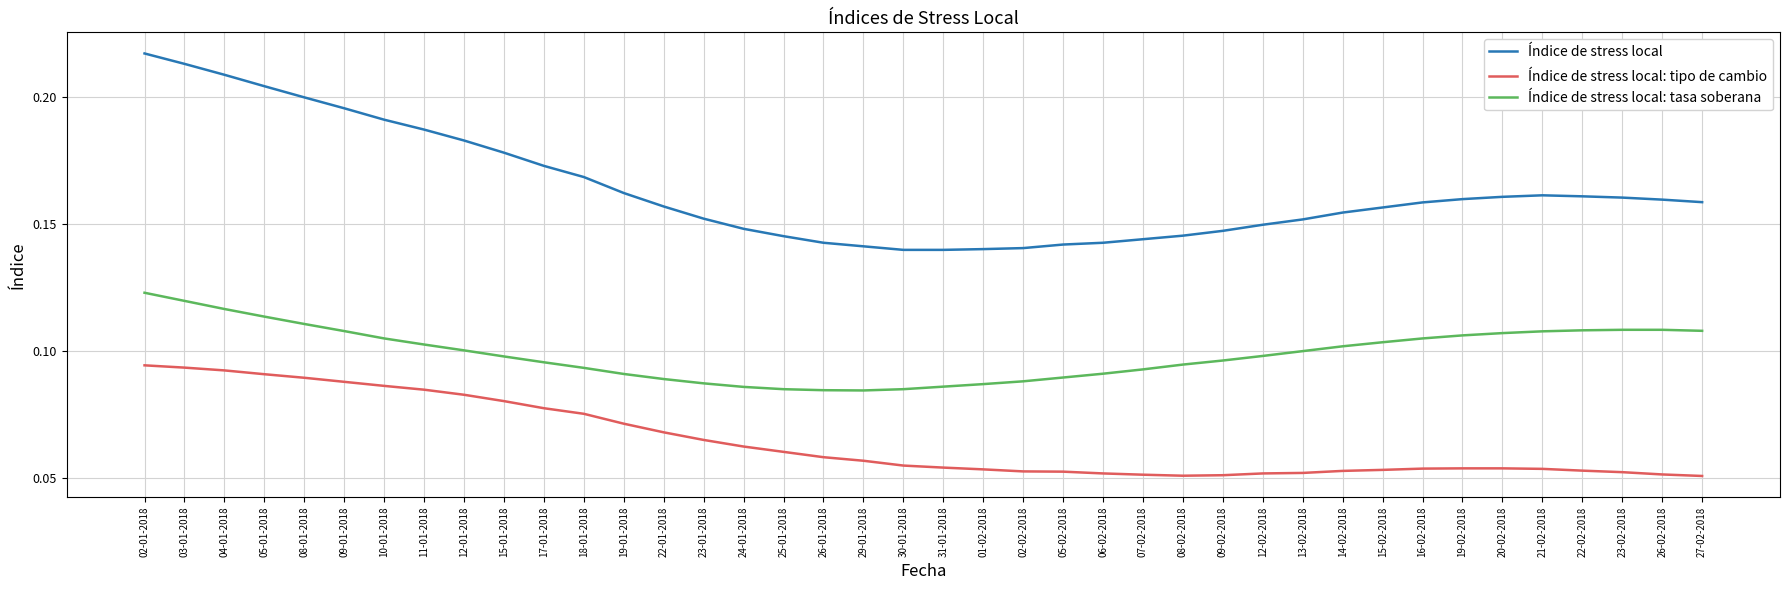

True or false: Índice de stress local: tipo de cambio and Índice de stress local: tasa soberana cross at least once.

False